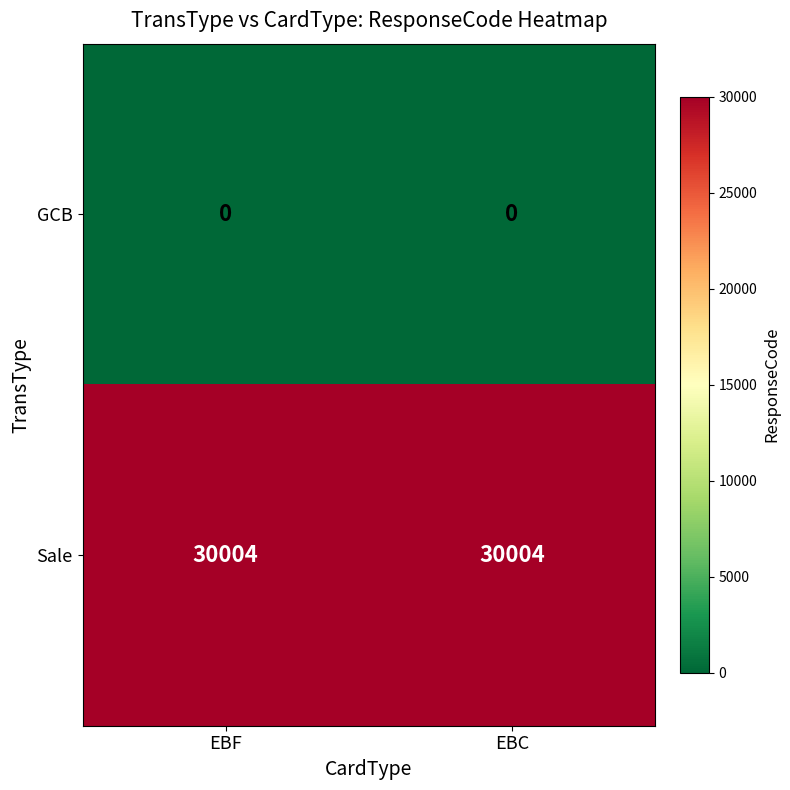

Read the Sale value at EBC.

30004